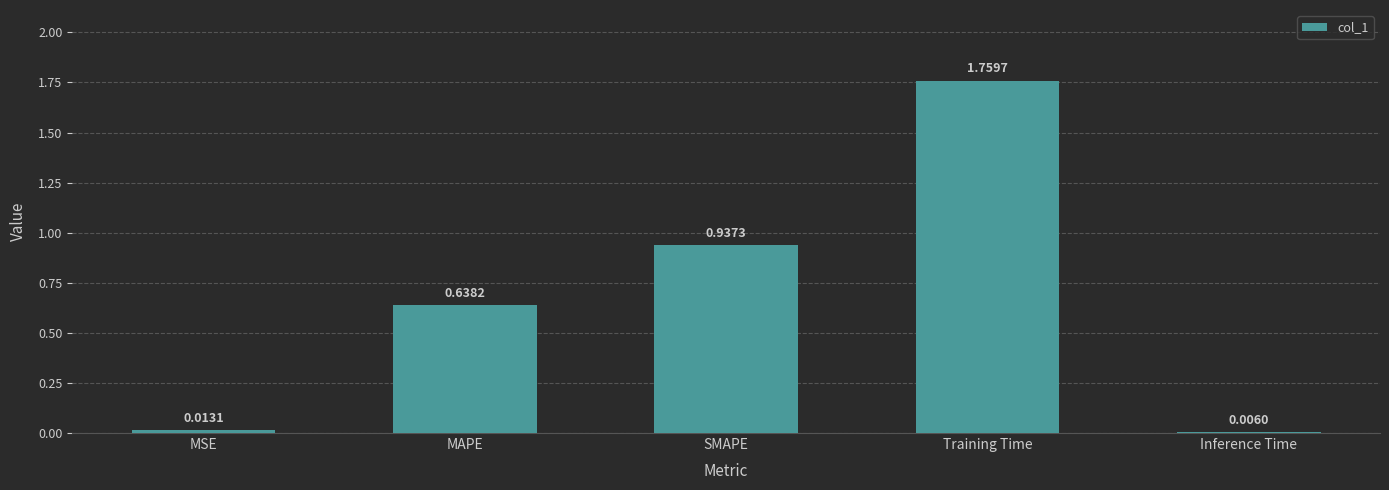

What is the change in value from MSE to Training Time?

+1.7